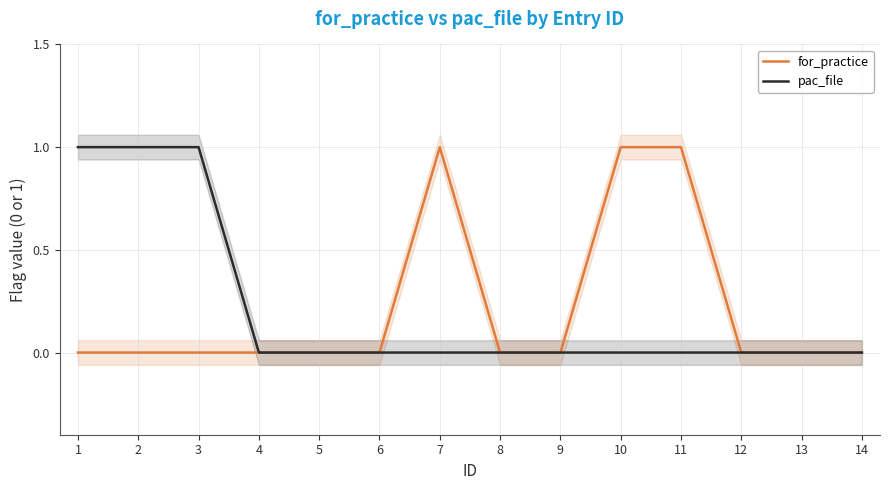

Is the value of pac_file at 5 greater than the value of for_practice at 11?

No